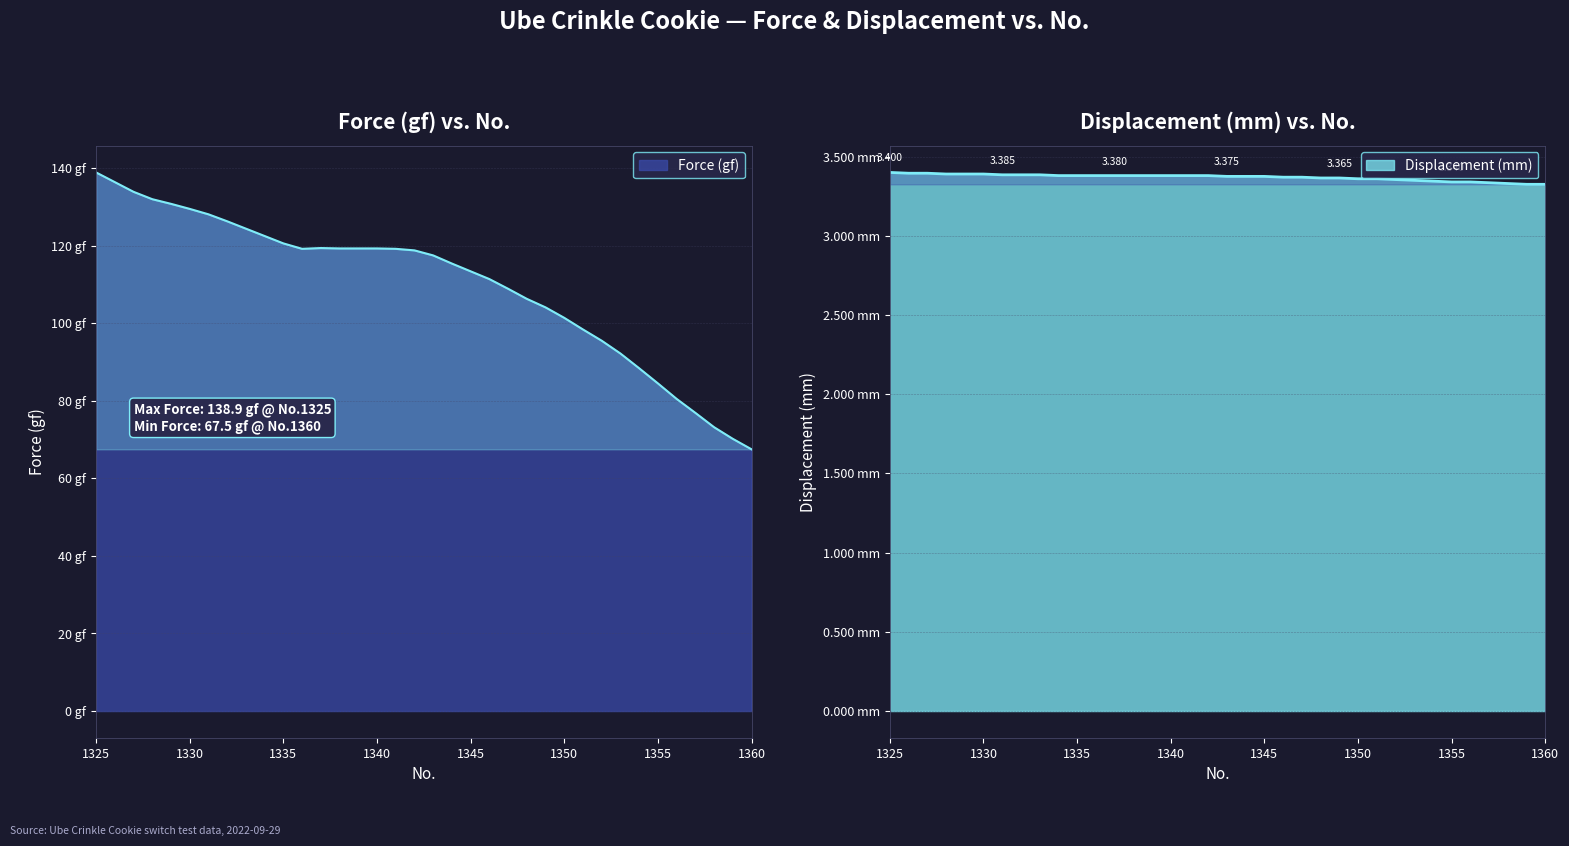

Where is the first local minimum for Force (gf)?

1336